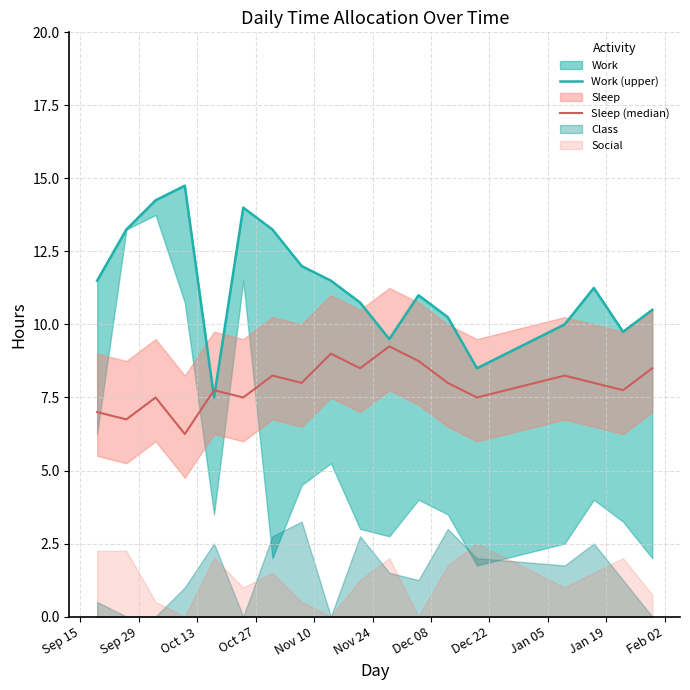

Which series has the largest range (max minus min)?

Work (upper)